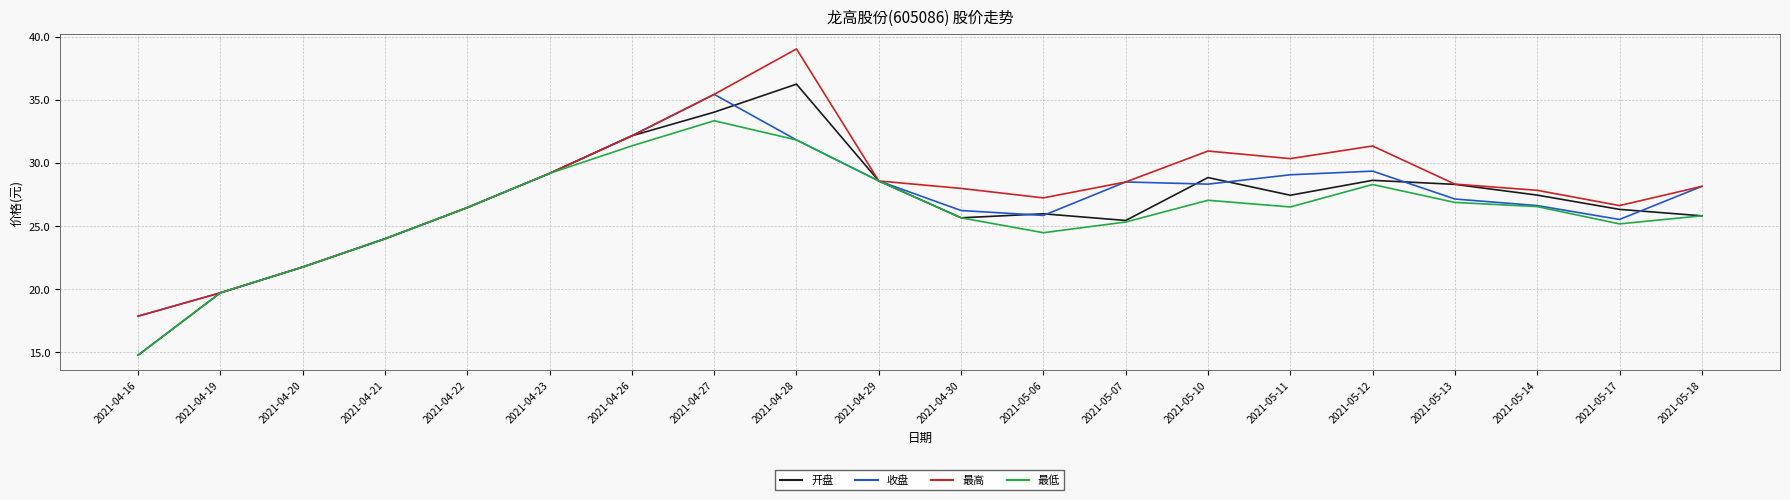

What position from the right is 2021-05-17?

2